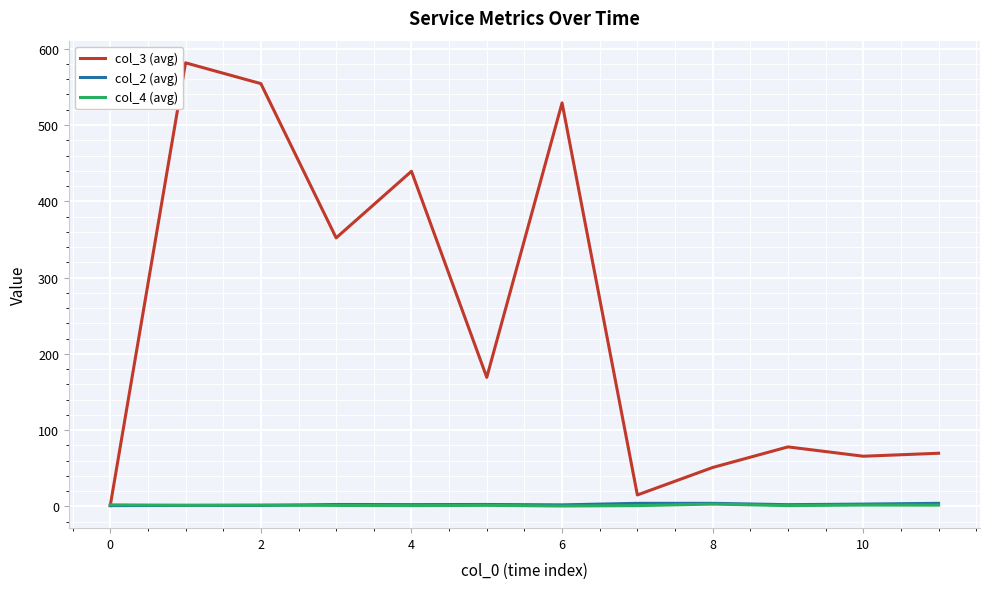

What is the difference between the maximum and minimum values in the col_3 (avg) series?

580.5